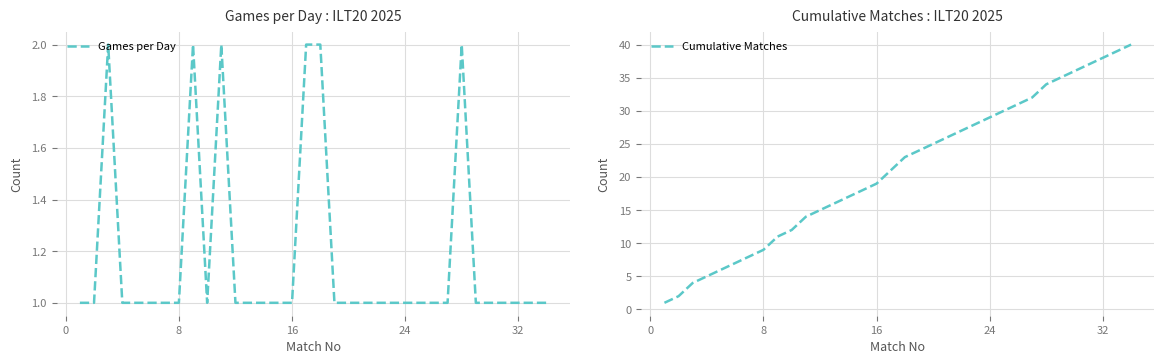

True or false: Cumulative Matches and Games per Day intersect in this chart.

False